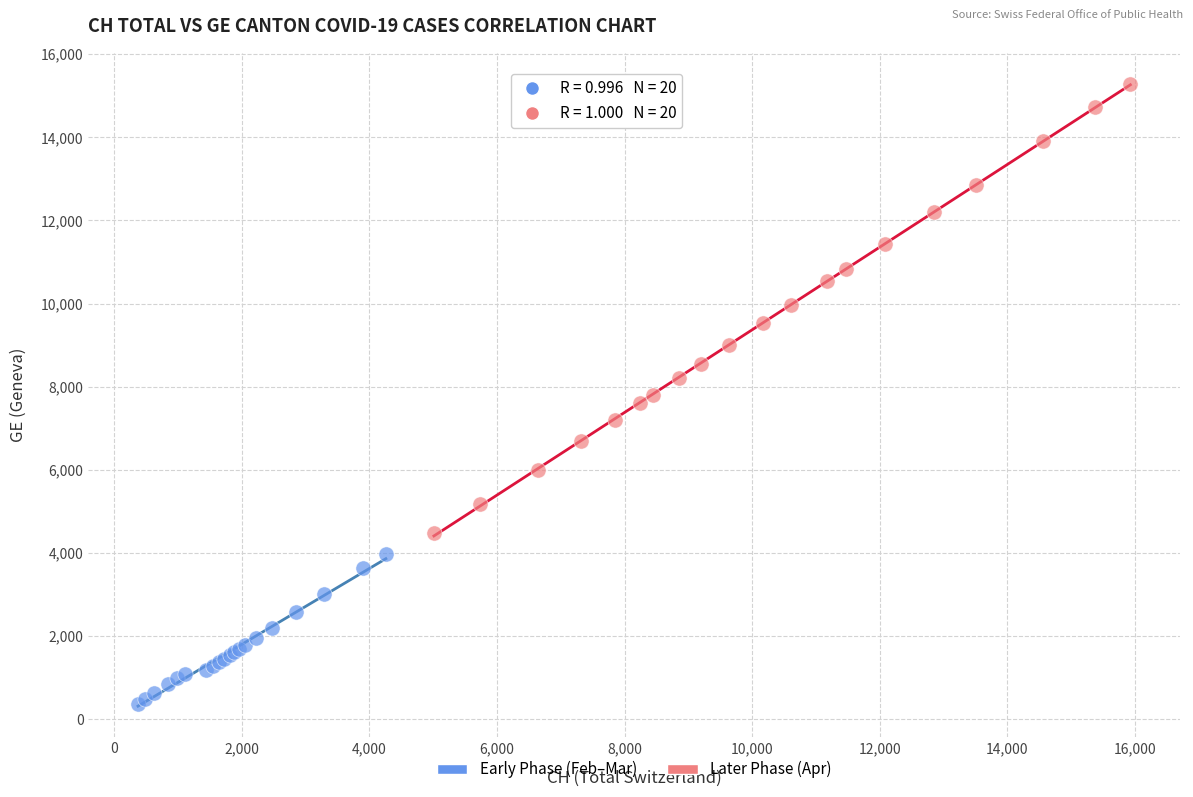

What are all the series names shown in the legend?

Early Phase (Feb–Mar), Later Phase (Apr)